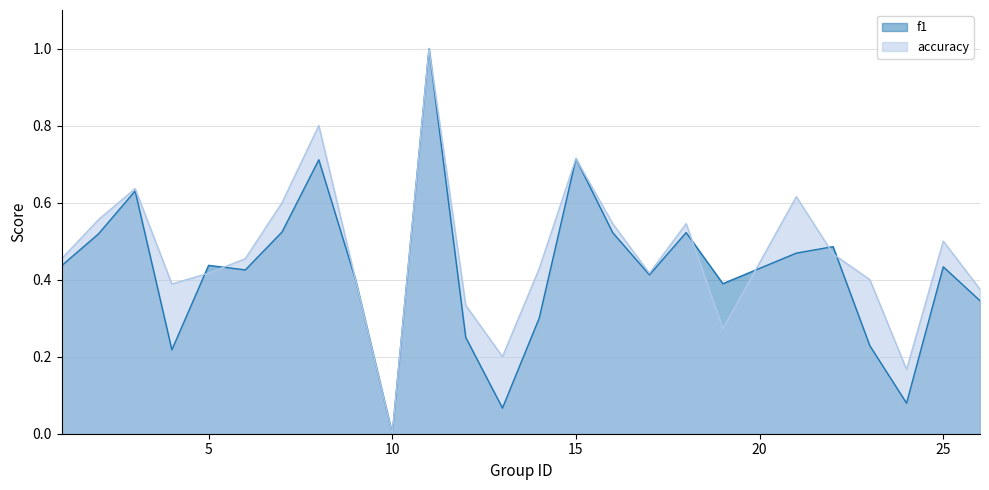

The f1 series shows 0.2 at 3. True or false?

False